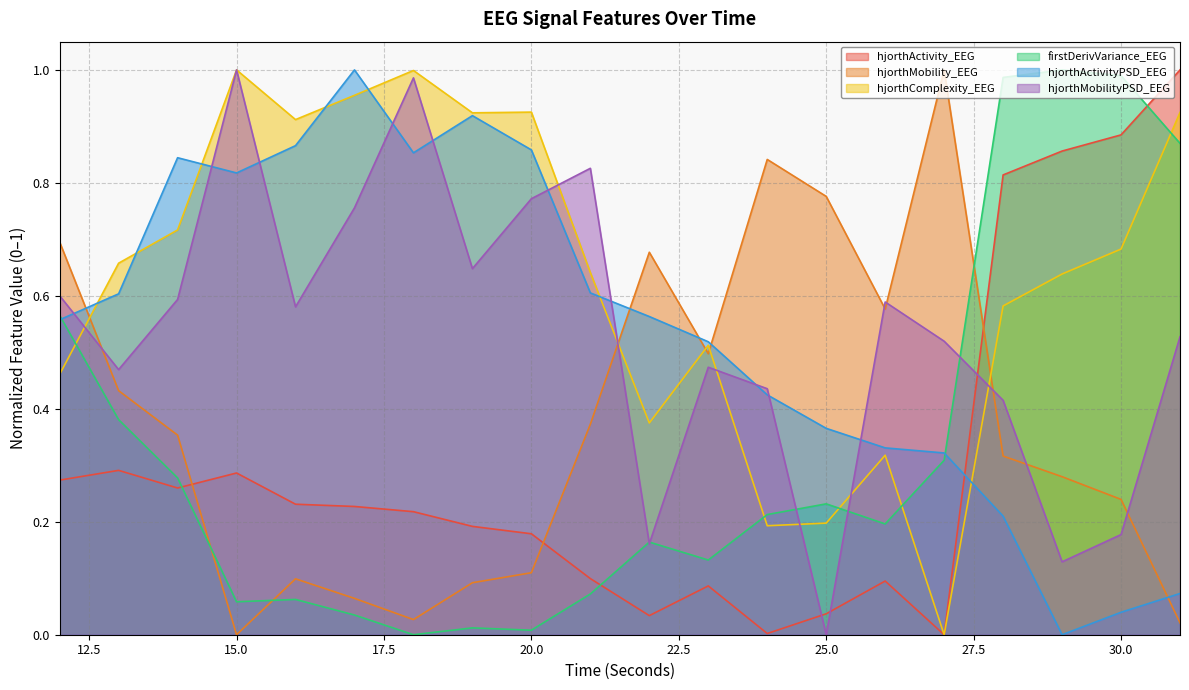

Between 31 and 29, which is larger?

31